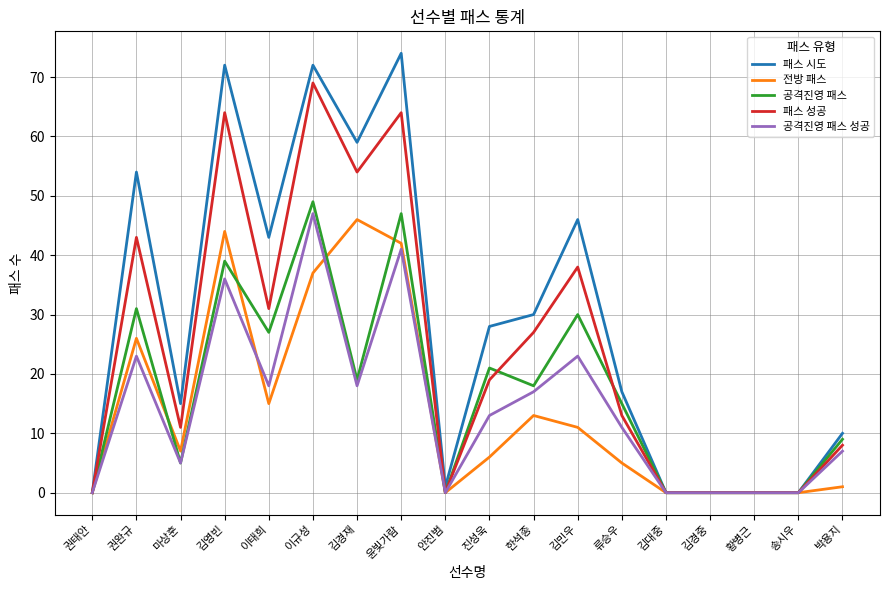

Reading left to right, transcribe all the data shown in this chart.

패스 시도: 0	54	15	72	43	72	59	74	1	28	30	46	17	0	0	0	0	10
전방 패스: 0	26	7	44	15	37	46	42	0	6	13	11	5	0	0	0	0	1
공격진영 패스: 0	31	5	39	27	49	19	47	0	21	18	30	15	0	0	0	0	9
패스 성공: 0	43	11	64	31	69	54	64	0	19	27	38	13	0	0	0	0	8
공격진영 패스 성공: 0	23	5	36	18	47	18	41	0	13	17	23	11	0	0	0	0	7